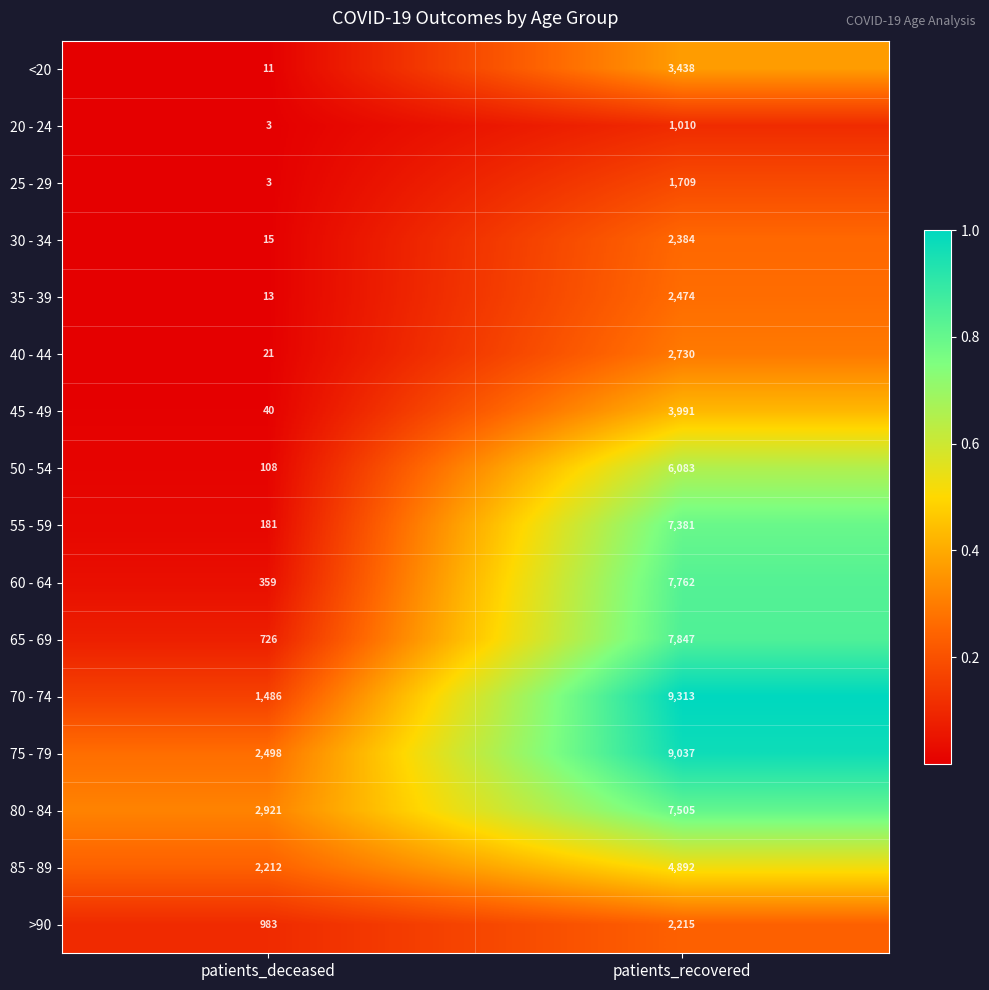

At which category is the sum across all series the highest?

patients_recovered